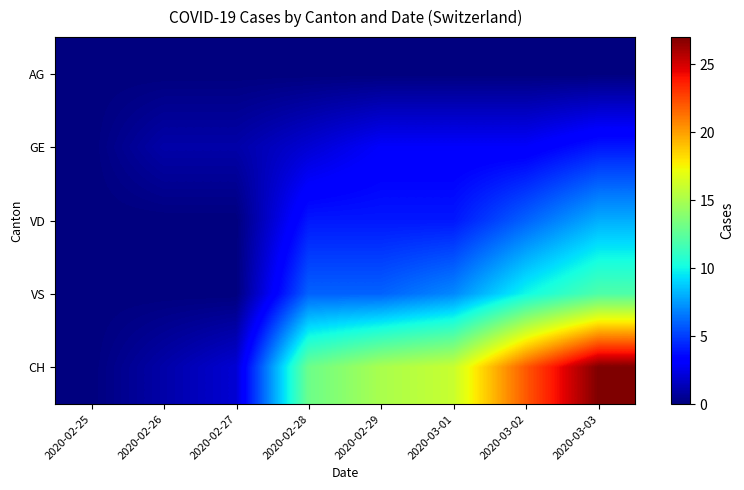

Rank the series at 2020-03-03 from highest to lowest value.

CH, VS, VD, GE, AG